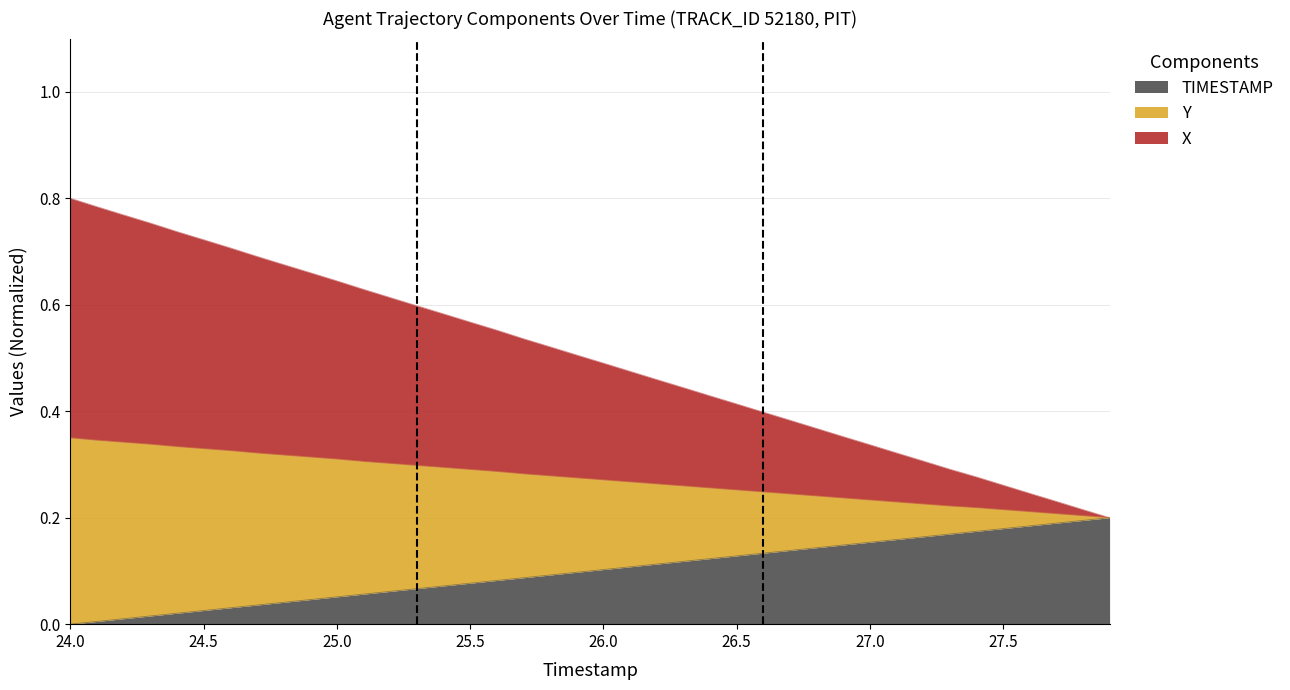

How many data points does each series have?

40